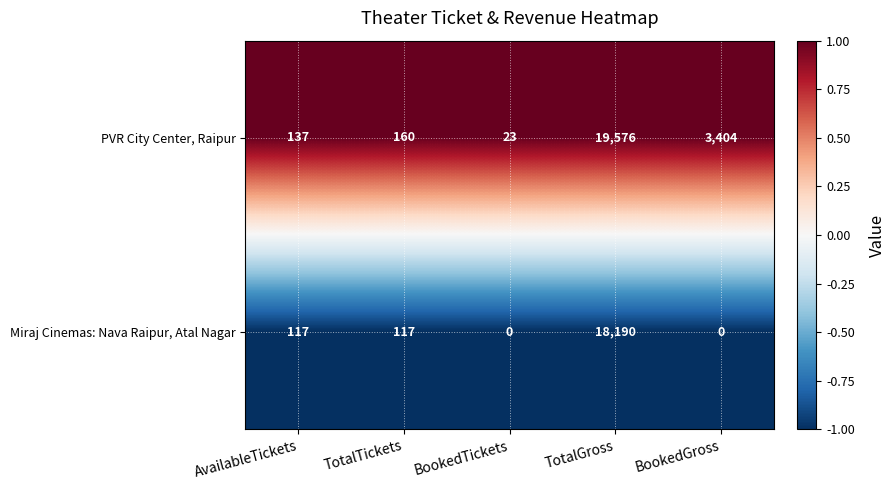

What value does the PVR City Center, Raipur series have at BookedGross?

3404